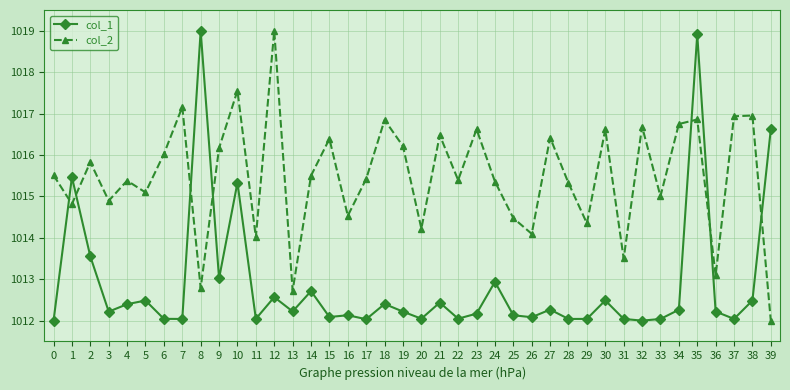

True or false: col_2 has a value of 1559.7 at 22.

False